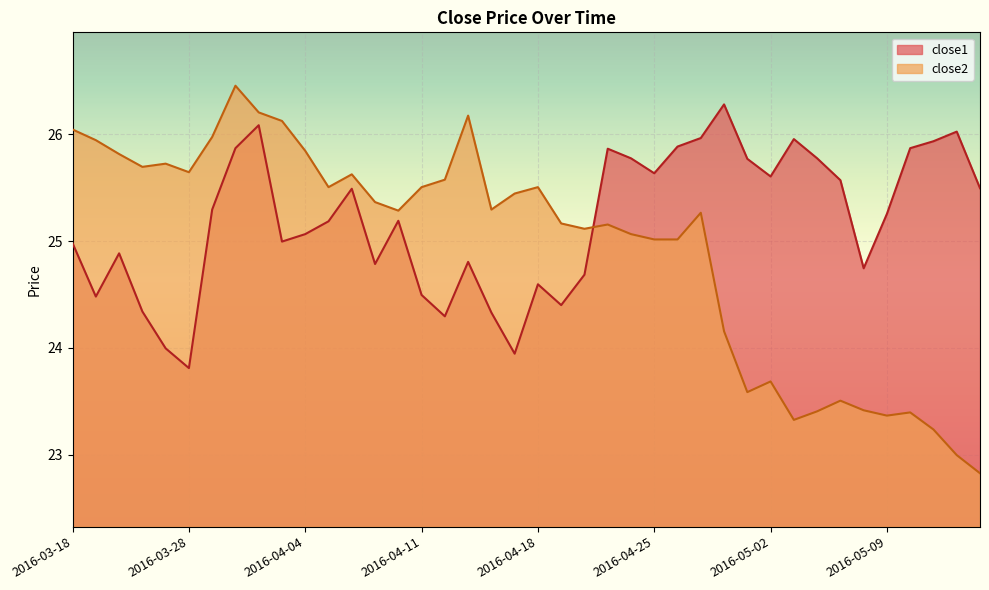

What is the spread (max minus min) of values at 2016-04-01?

1.1